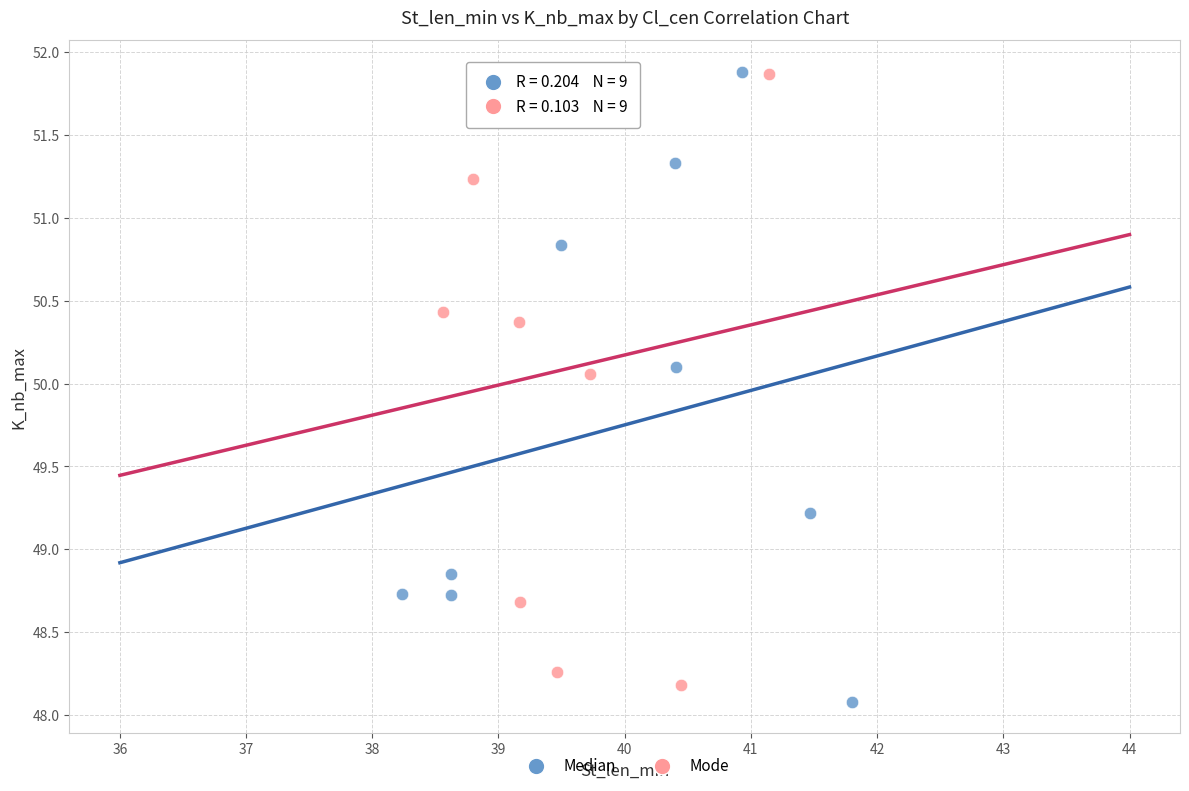

Which series has the widest spread of Y values?

Median